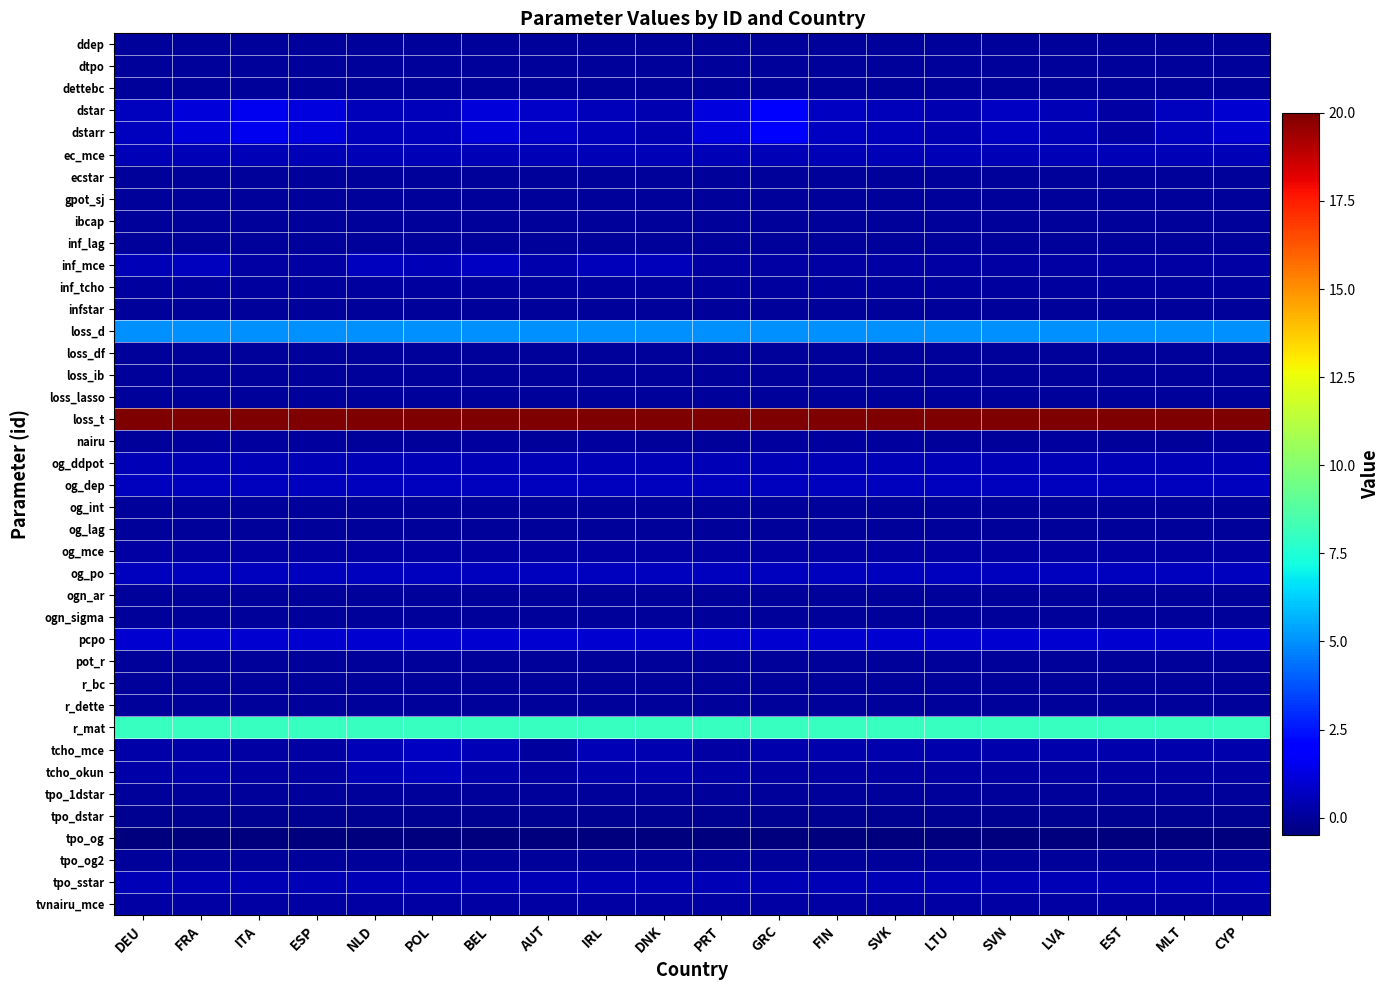

What is the maximum value shown in the chart?

20.0